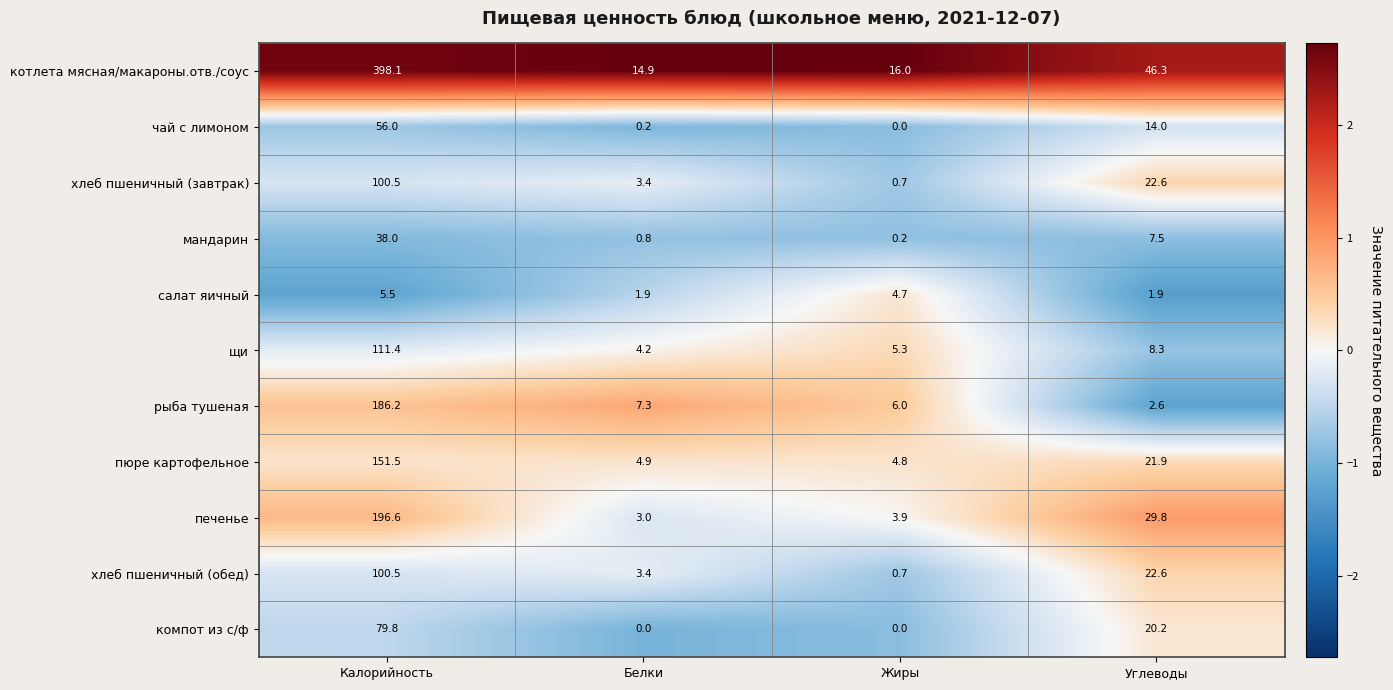

Read the мандарин value at Калорийность.

38.0